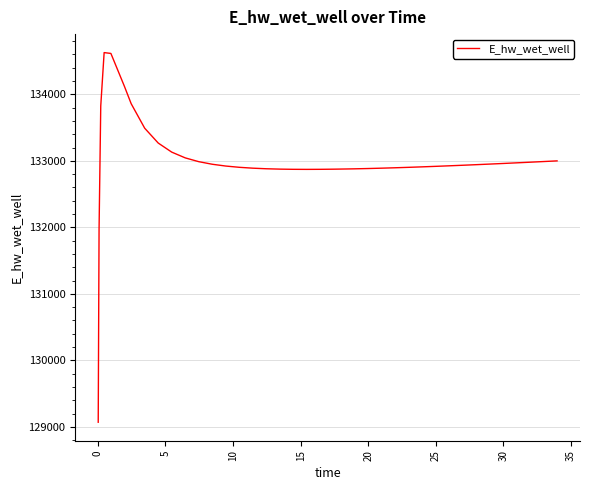

What is the smallest value displayed?

129070.3